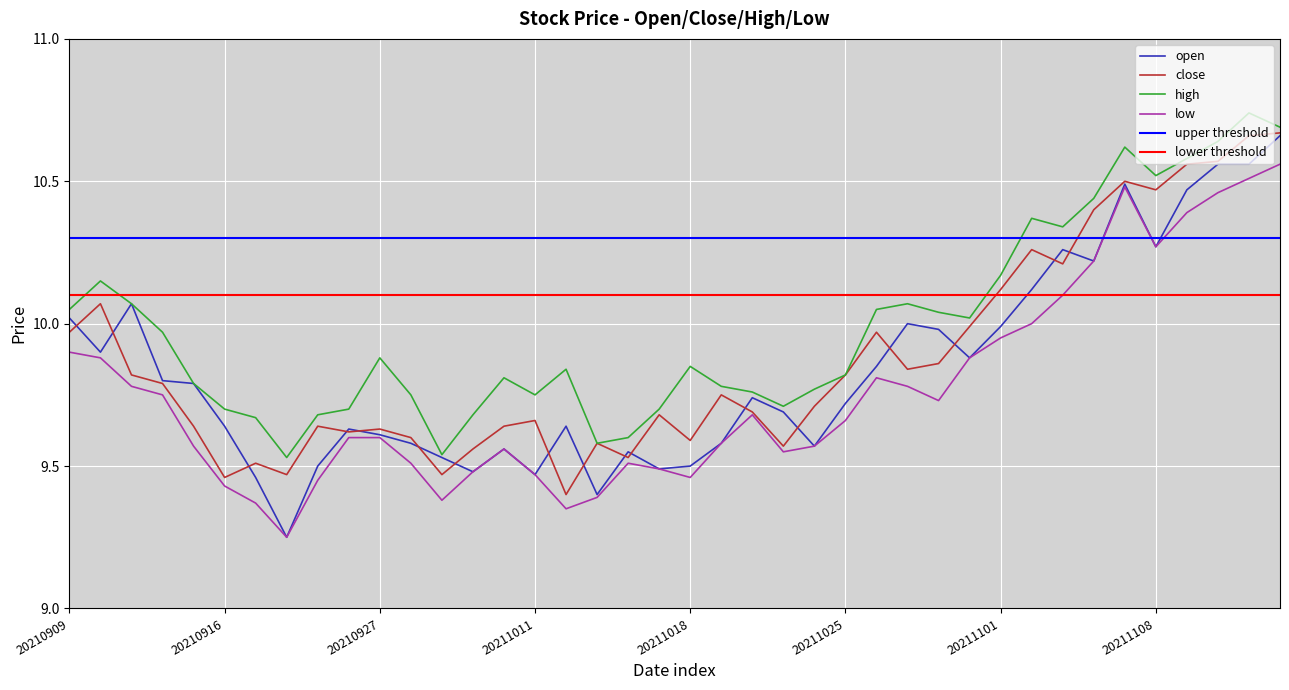

Rank the series by their maximum value, from lowest to highest.

low, open, close, high